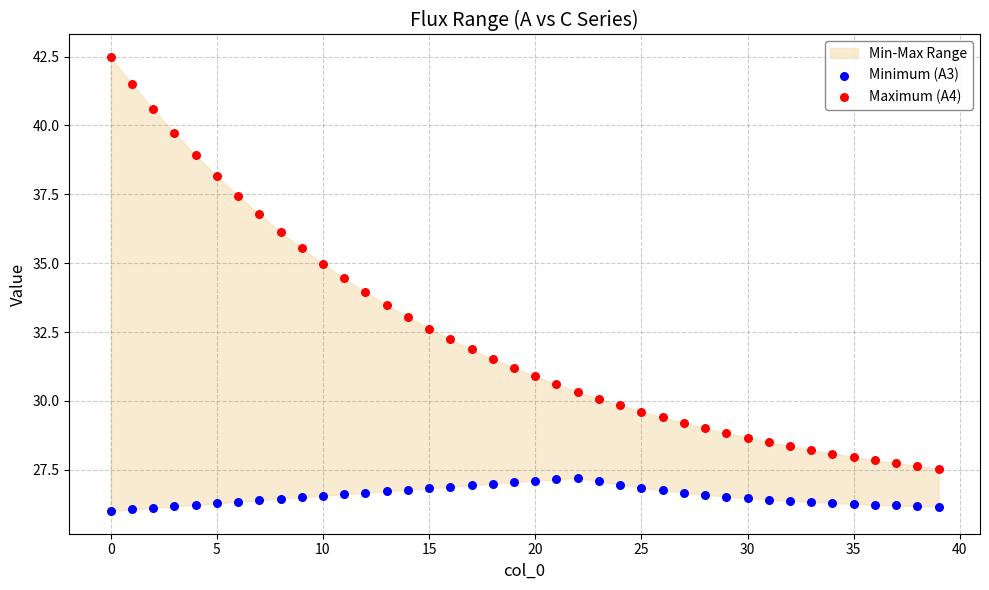

Across all data points, what is the range of Y values (max minus min)?

16.5